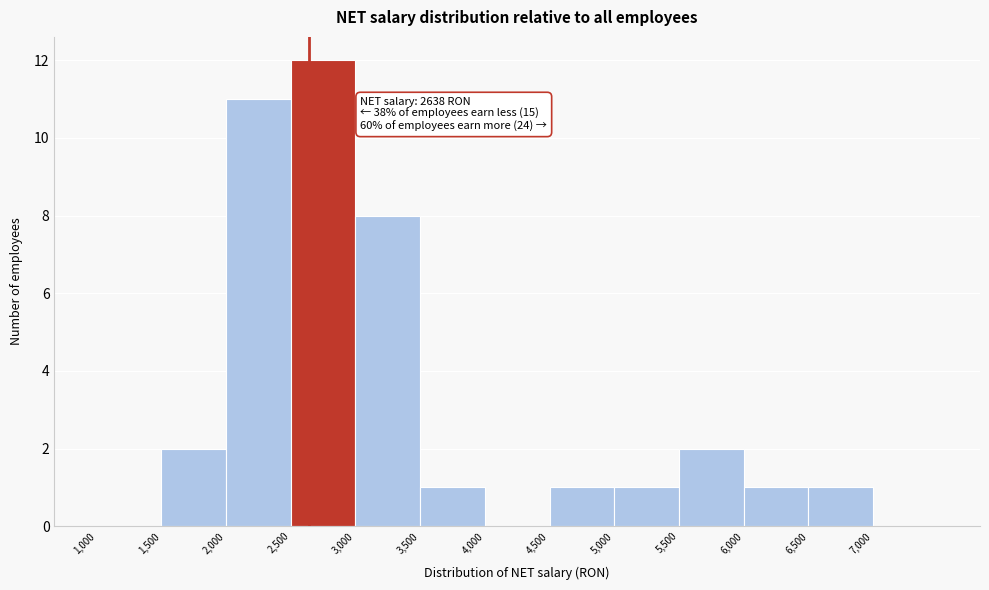

Over which range of the x-axis is the bar tallest?

2500 to 3000